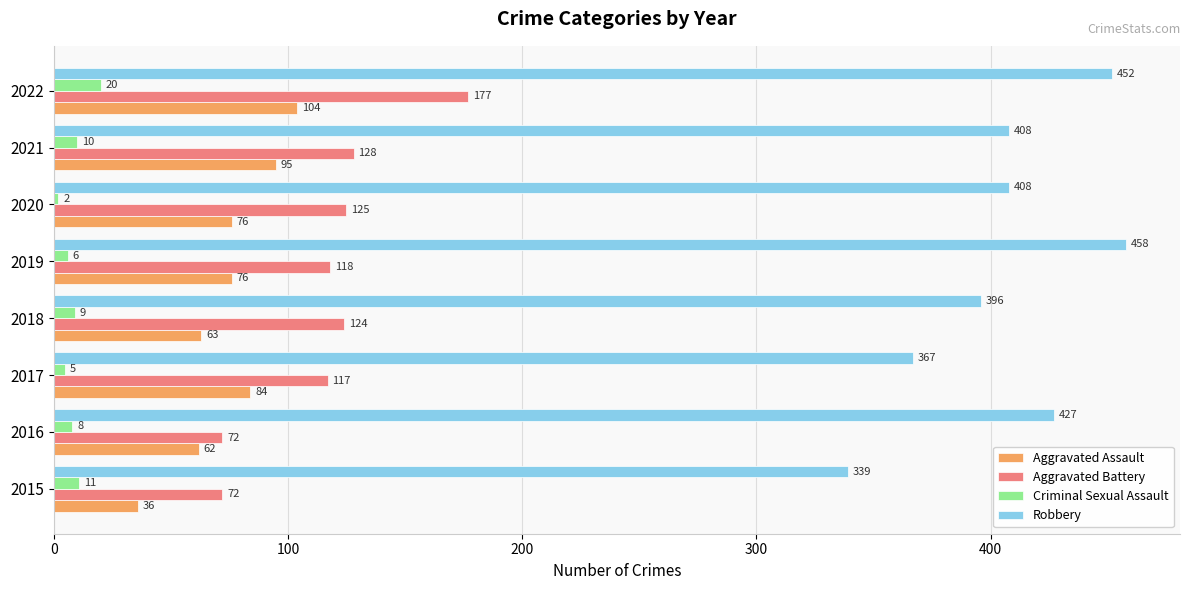

The Aggravated Assault series shows 95 at 2021. True or false?

True